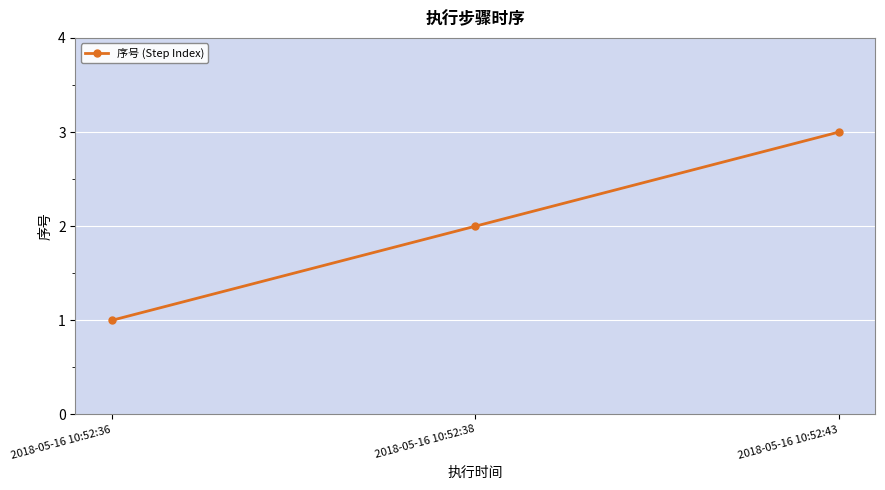

The chart shows a value of 2 at 2018-05-16 10:52:38. True or false?

True